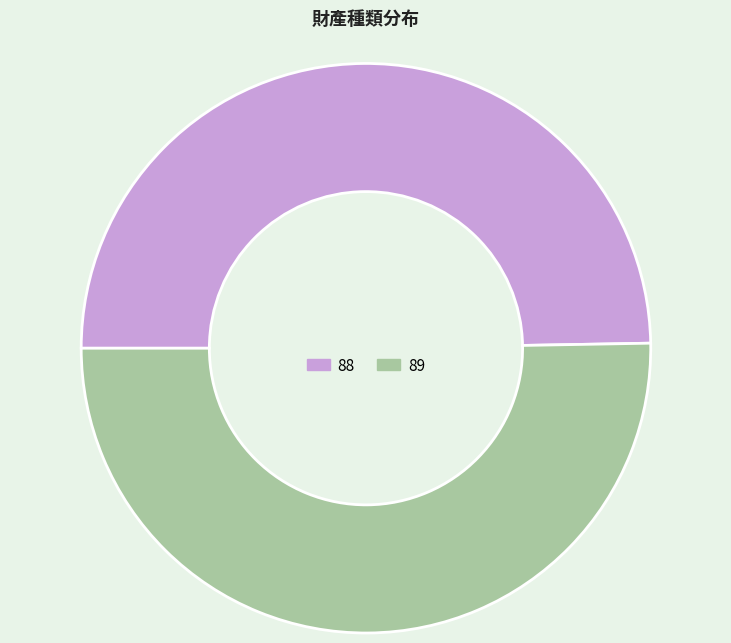

Rank the categories by value from highest to lowest.

89, 88